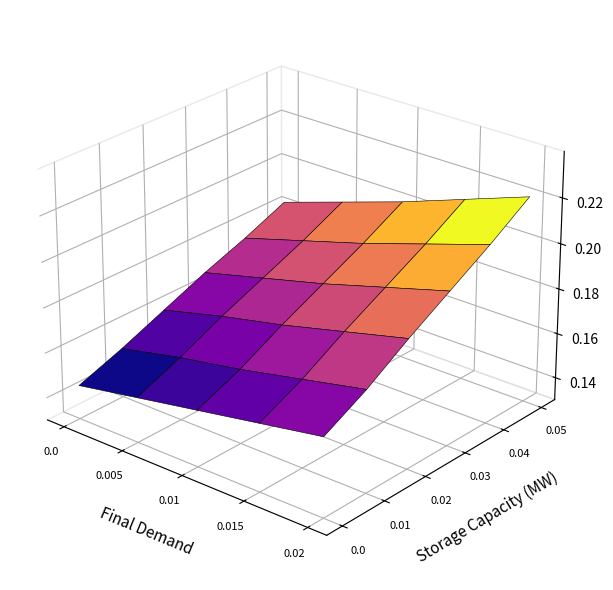

What is the sum of the DT values at 0 and 1?

0.3